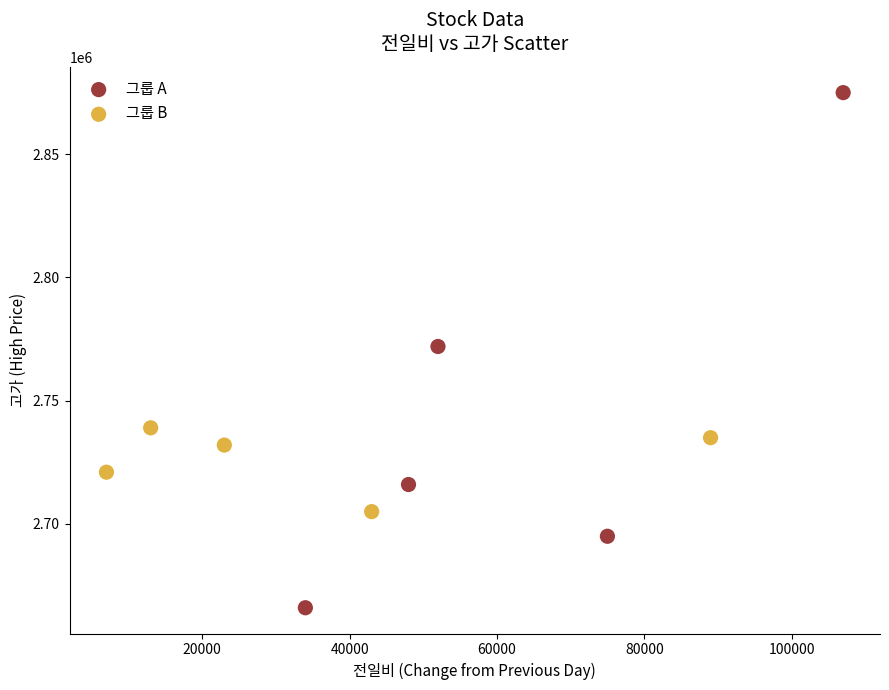

Which series reaches the minimum Y coordinate?

그룹 A